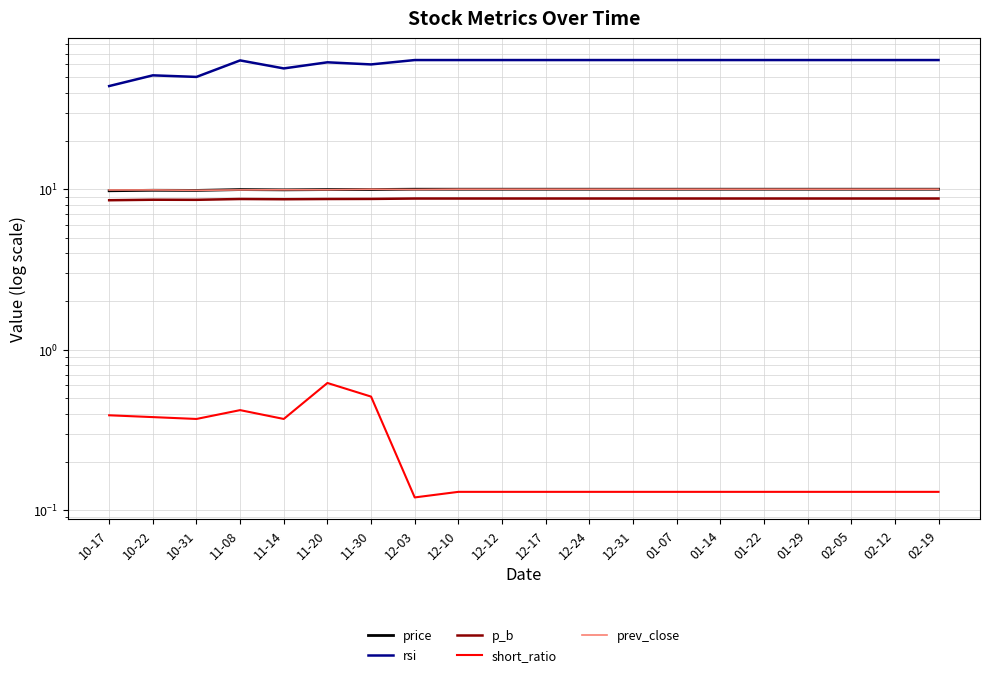

What is the difference between the maximum and minimum values in the p_b series?

0.2